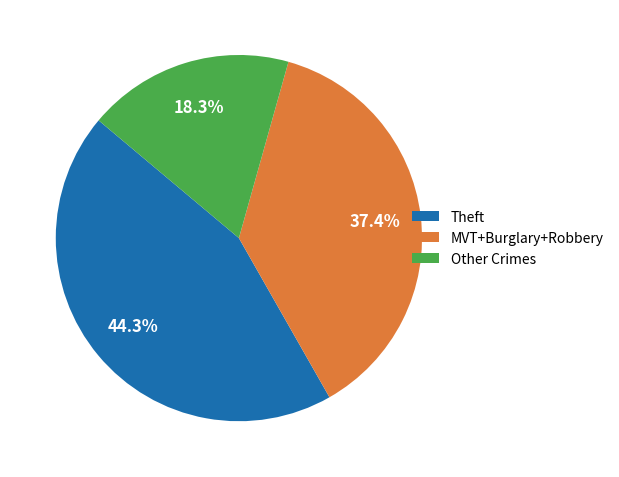

To the nearest percent, what is the difference between the largest and smallest slice percentages?

26%